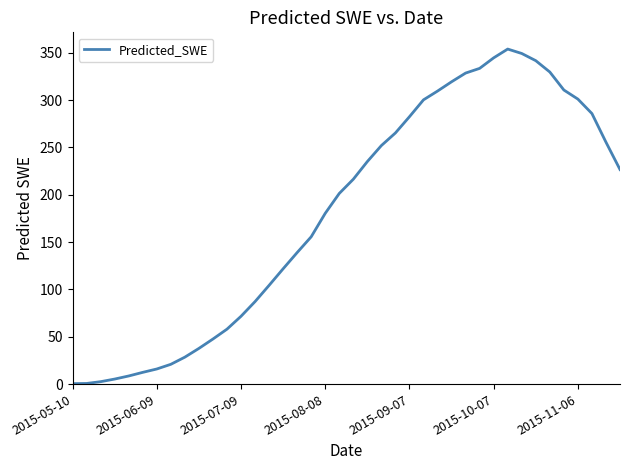

What is the difference between the maximum and minimum values?

353.4